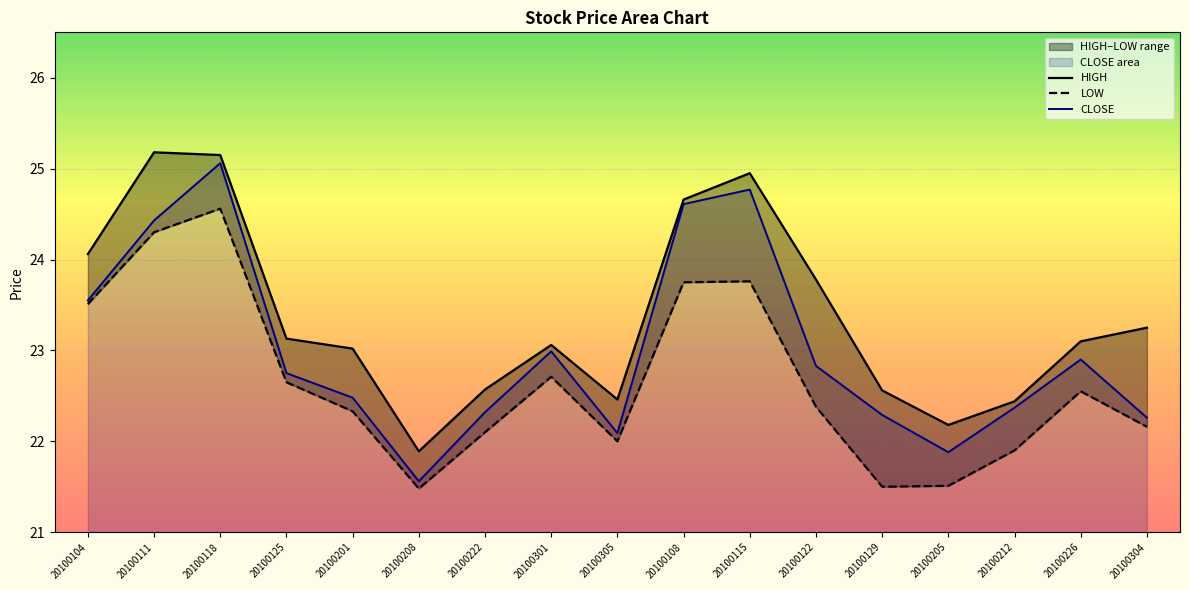

True or false: LOW has more than 0 interior local peaks.

True